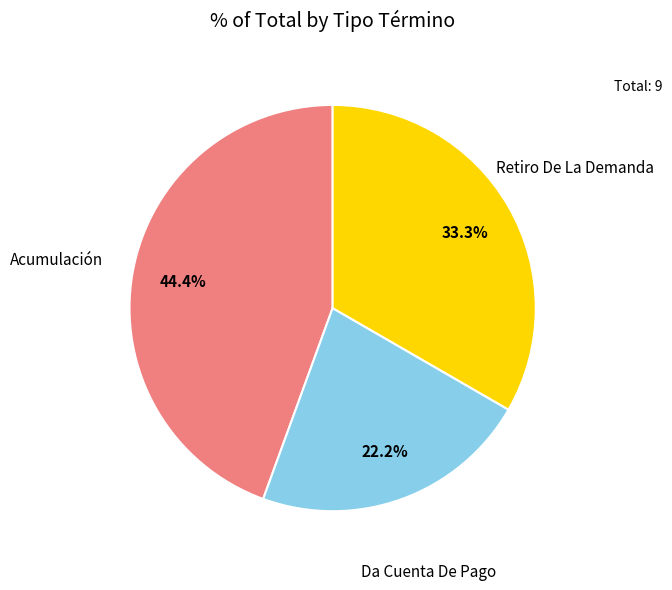

Does any single category account for the majority?

No